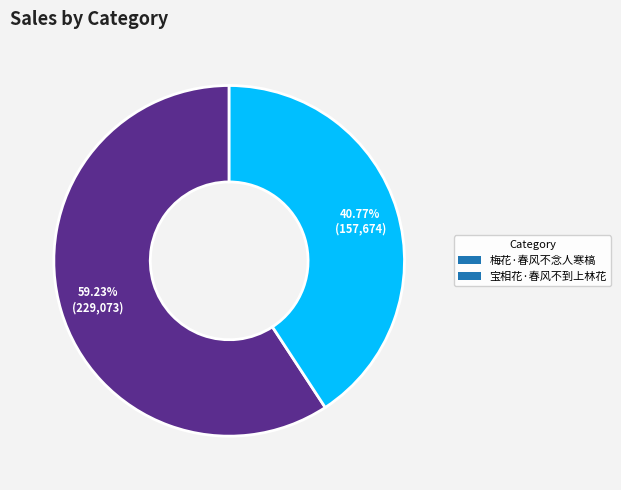

Which slice represents more than half of the pie?

梅花·春风不念人寒槁